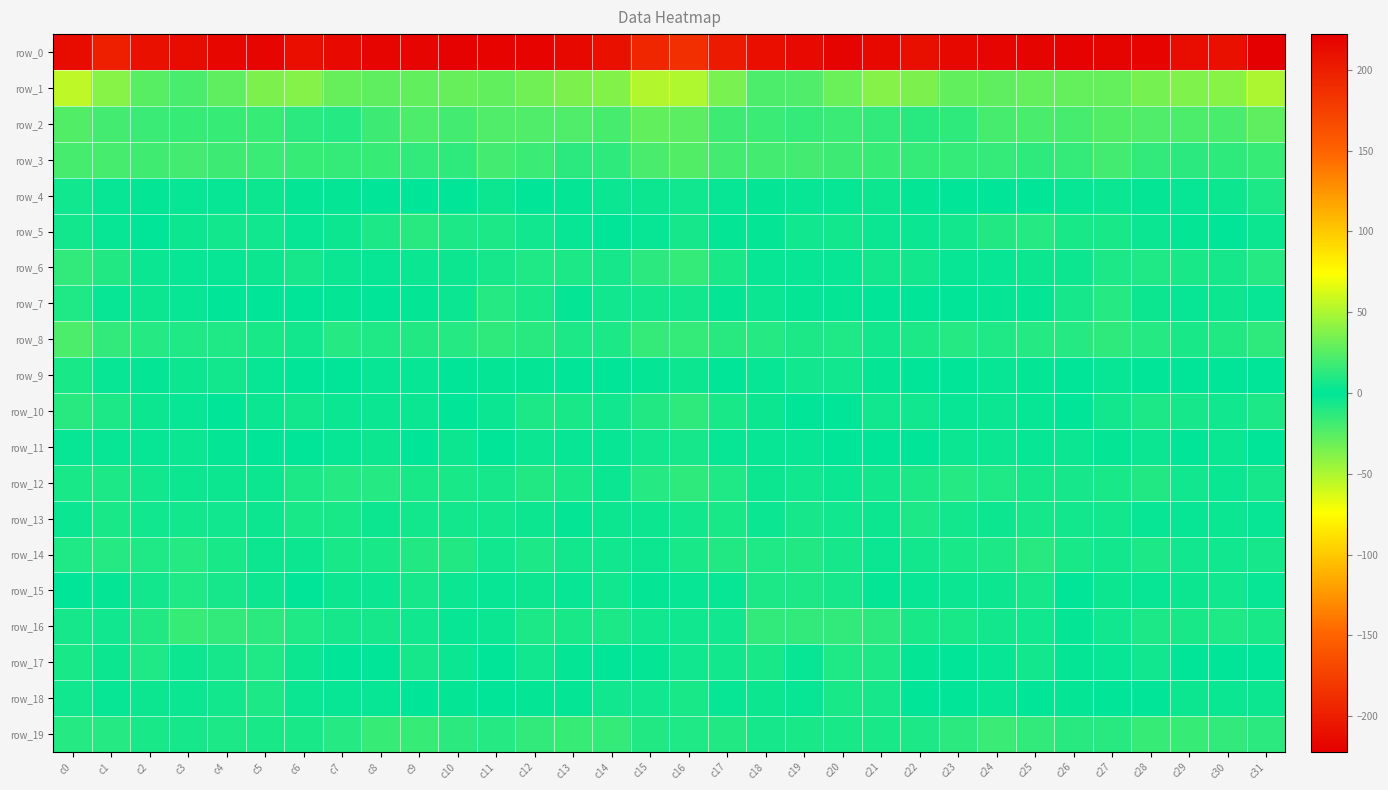

Which label corresponds to the smallest value in the chart?

c31